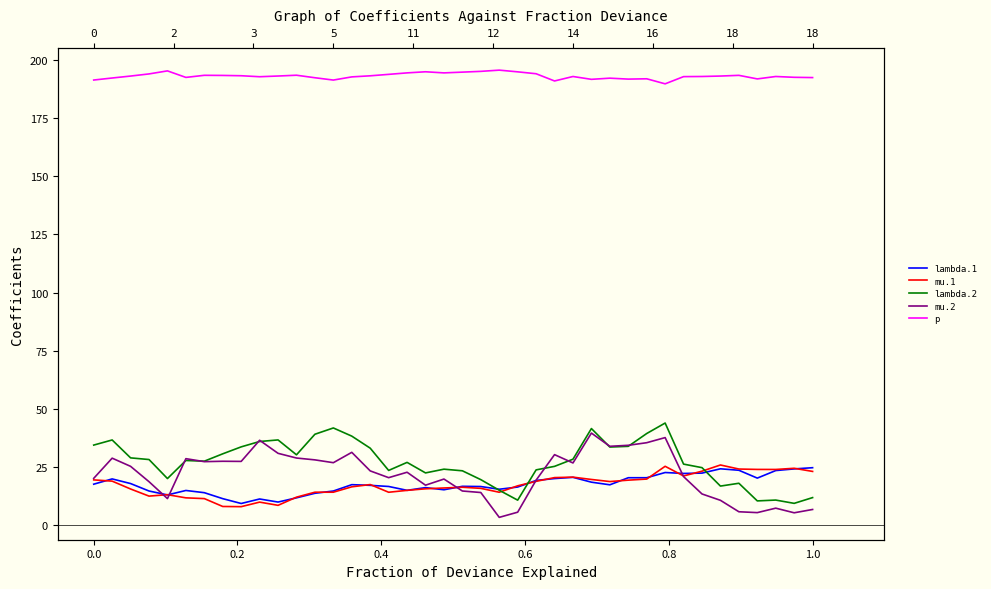

Is it true that p equals 252.5 at 38?

False